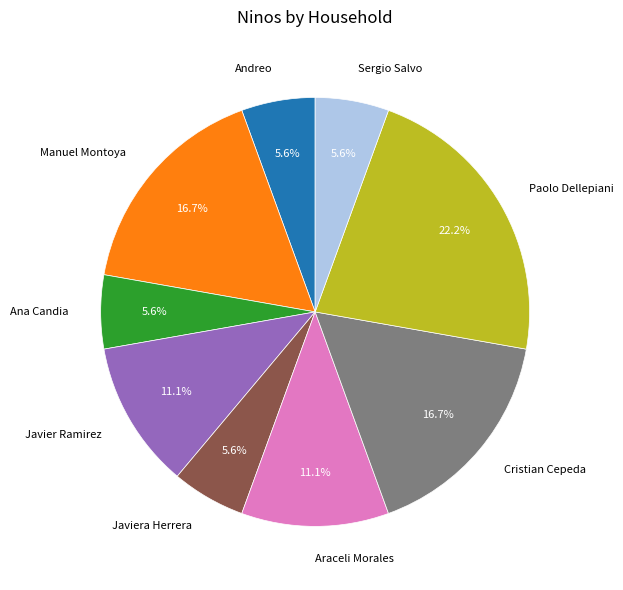

To the nearest percent, what is the difference between the largest and smallest slice percentages?

17%